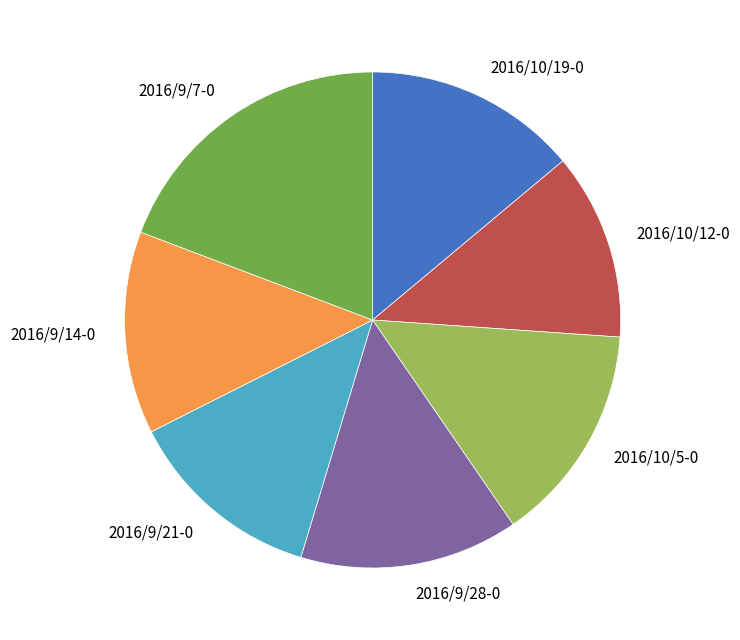

What is the ratio of the value at 2016/10/5-0 to the value at 2016/9/21-0?

1.1